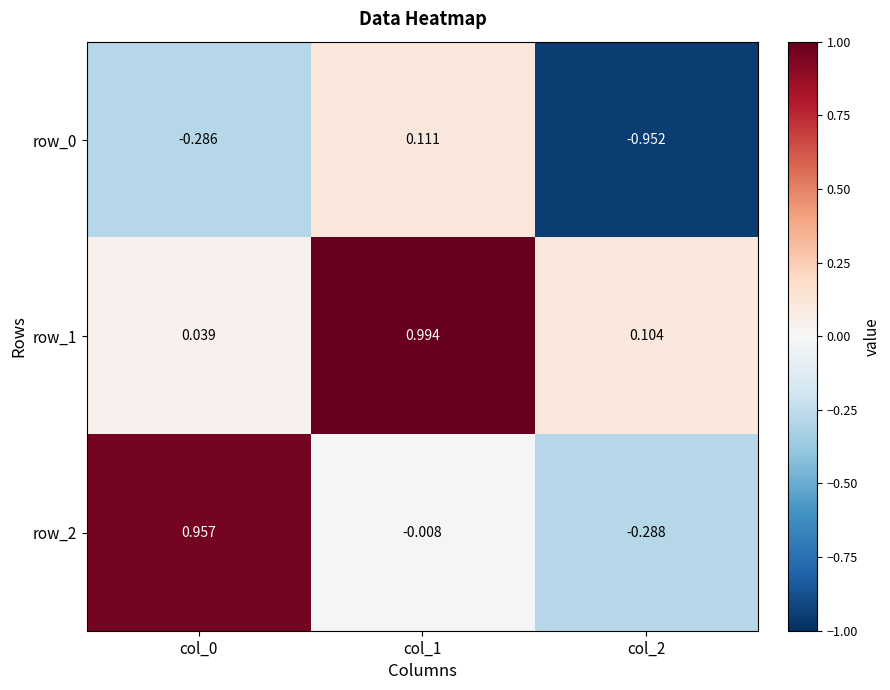

How many series are shown in this chart?

3